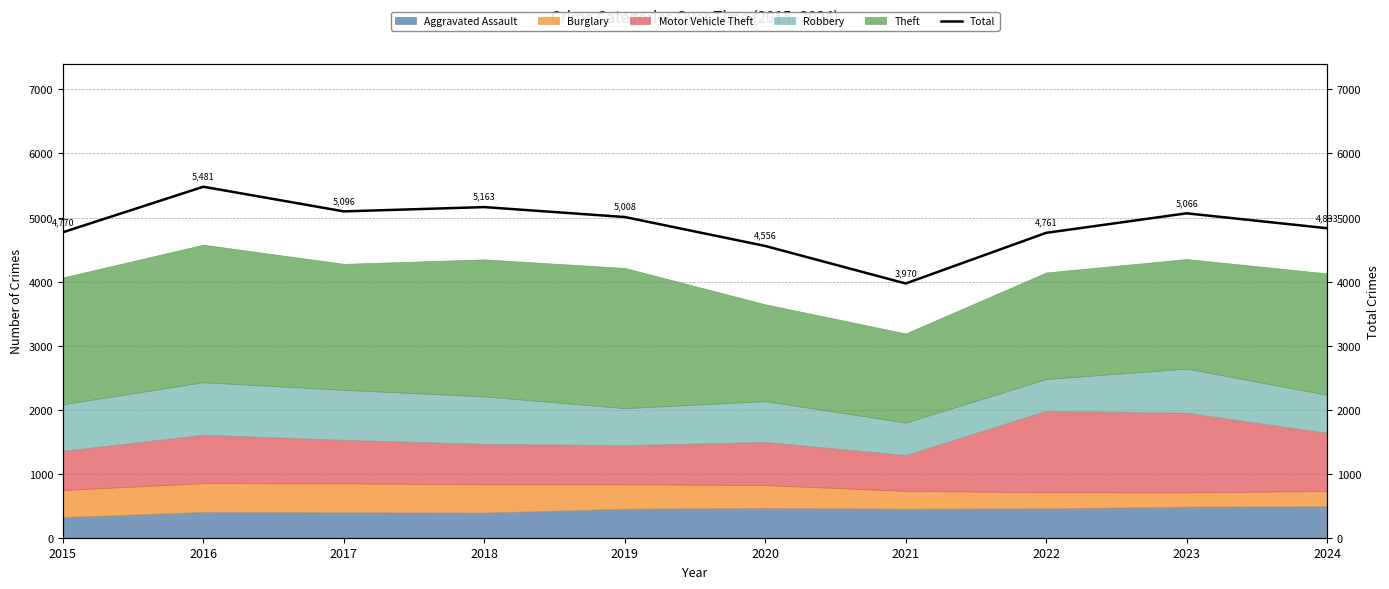

What is the value of the 1st point from the left?

4770